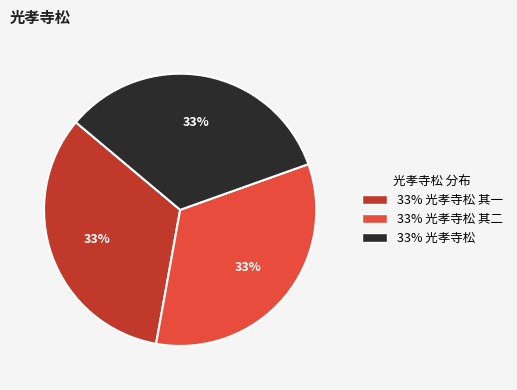

Is there a majority slice in this chart?

No